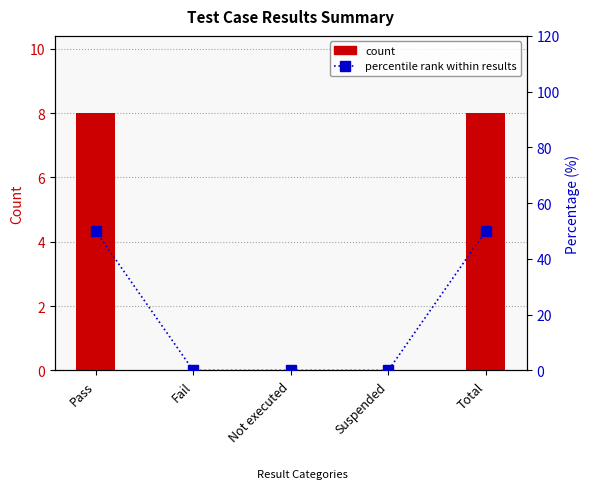

What are all the series names shown in the legend?

count, percentile rank within results